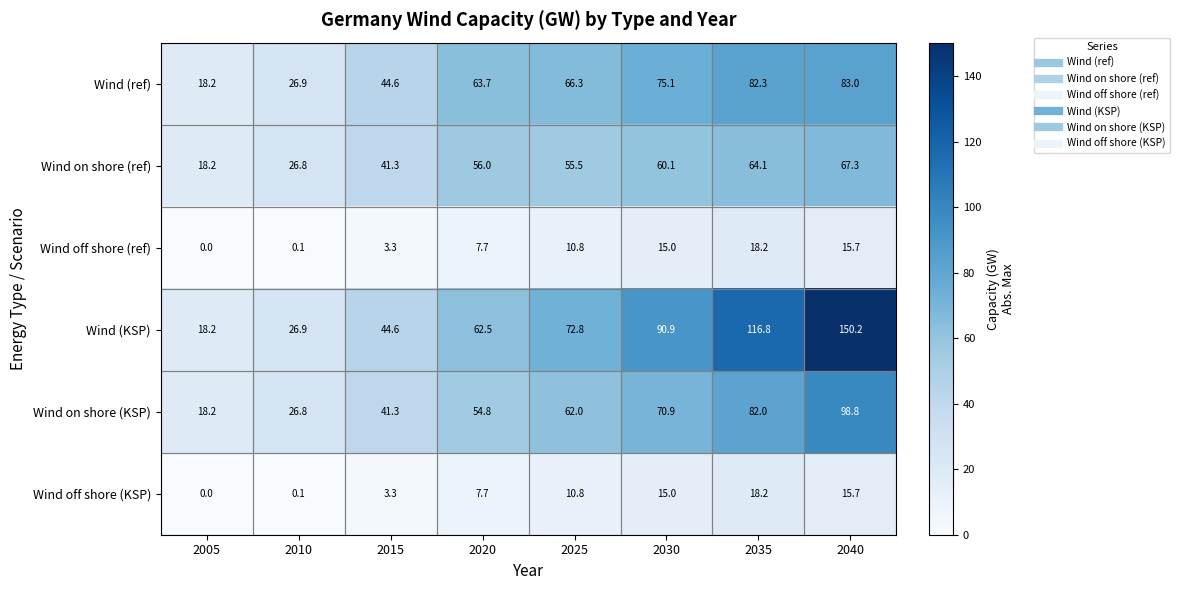

Is it true that Wind (KSP) equals 24.7 at 2030?

False